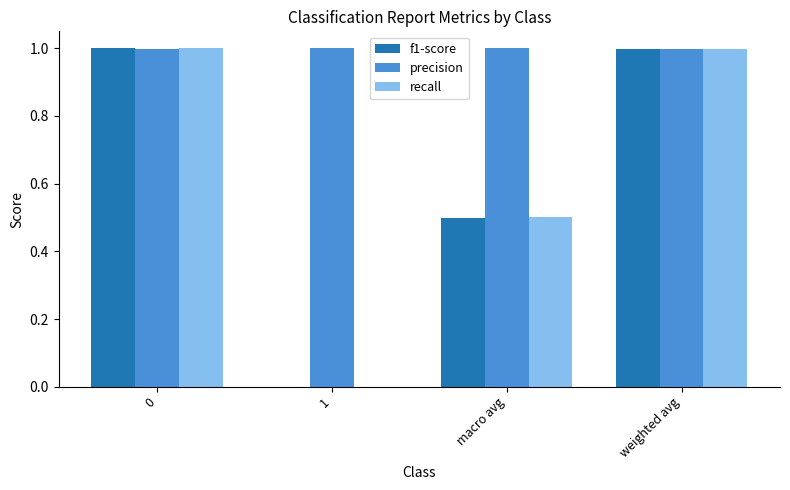

What is the total value across all series at macro avg?

2.0